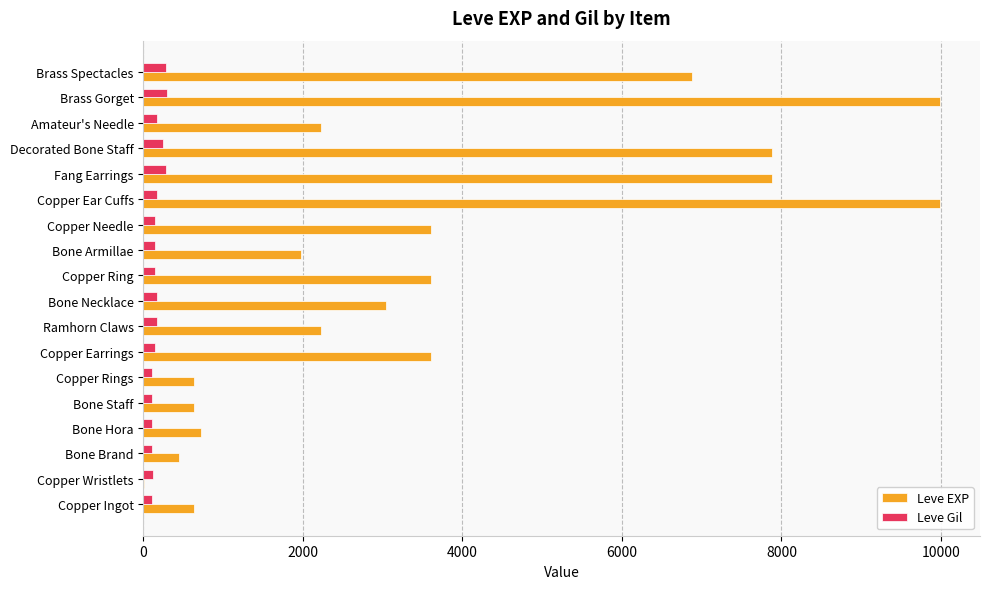

Which series changed the most between Copper Rings and Amateur's Needle?

Leve EXP